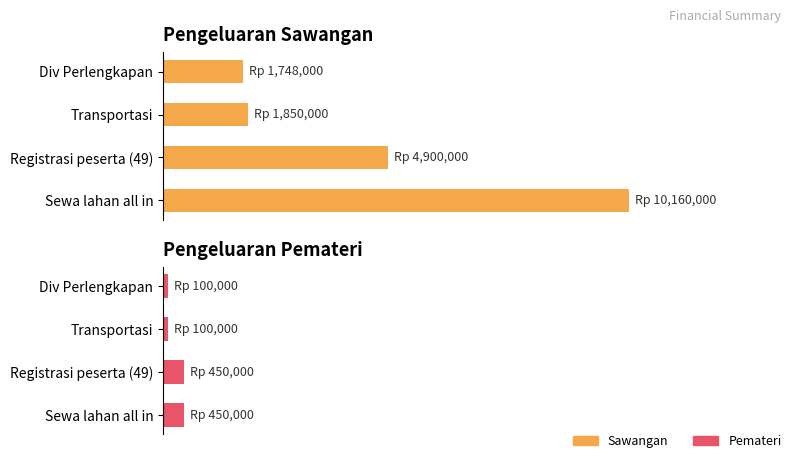

How many values in the Sawangan series are below 4900000?

2